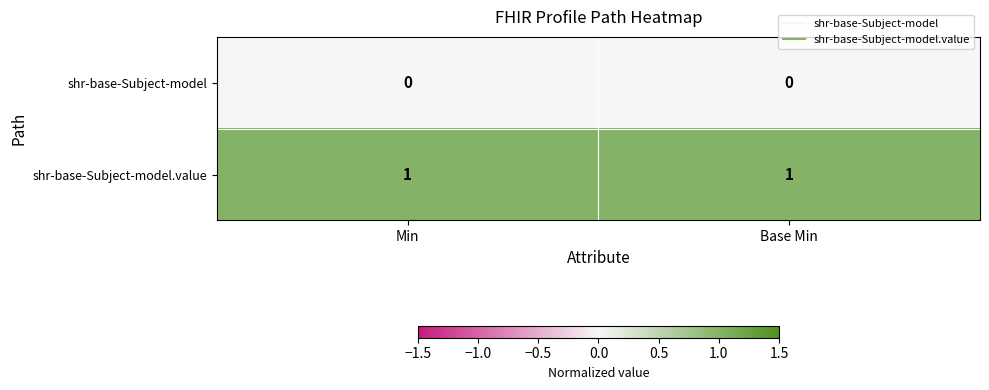

What is the total value across all series at Base Min?

1